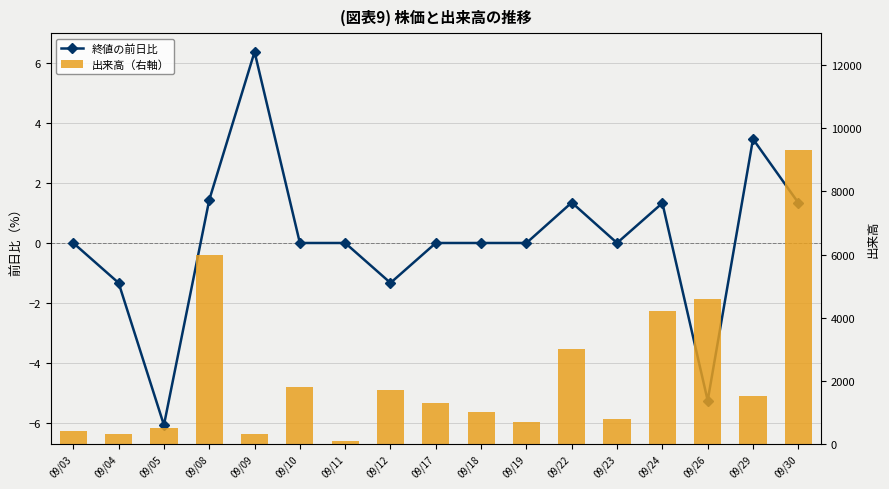

Between 09/24 and 09/11, which is larger?

09/24